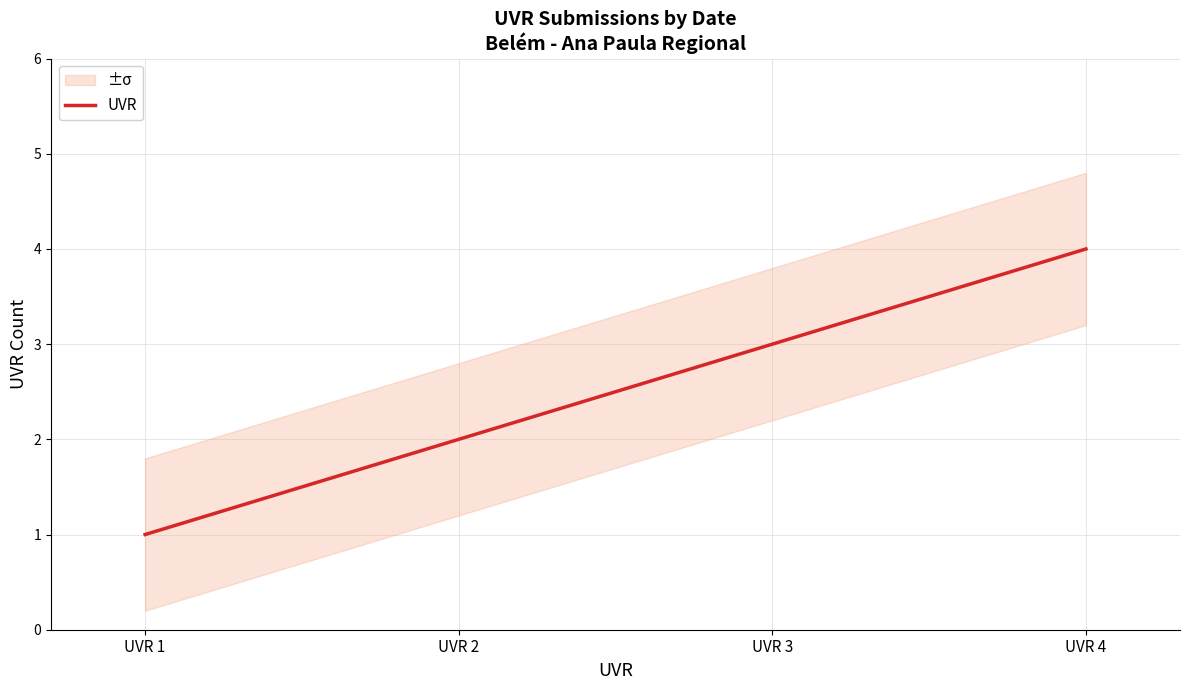

Between UVR 2 and UVR 1, which is larger?

UVR 2